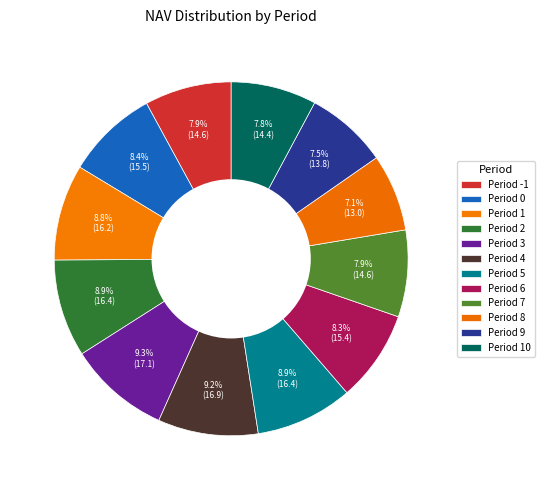

To the nearest percent, what is the combined percentage of Period 5 and Period 8?

16%